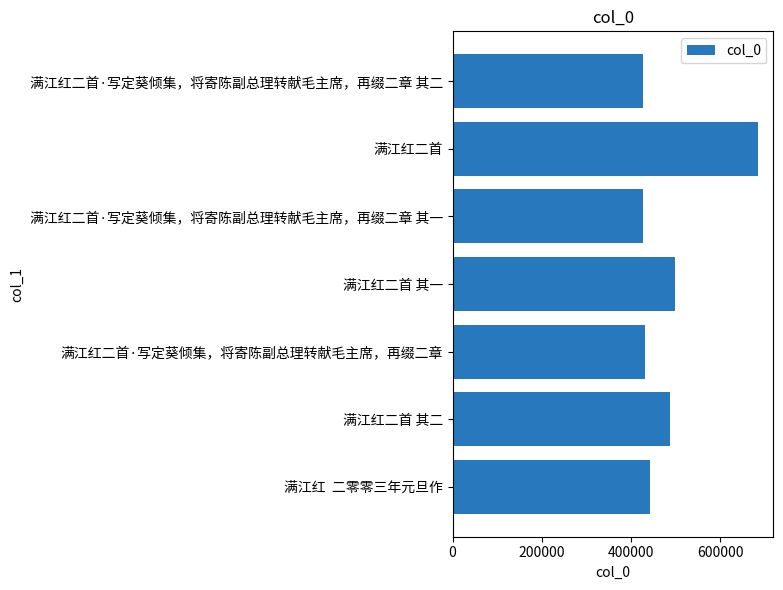

Does the chart contain stacked bars?

No